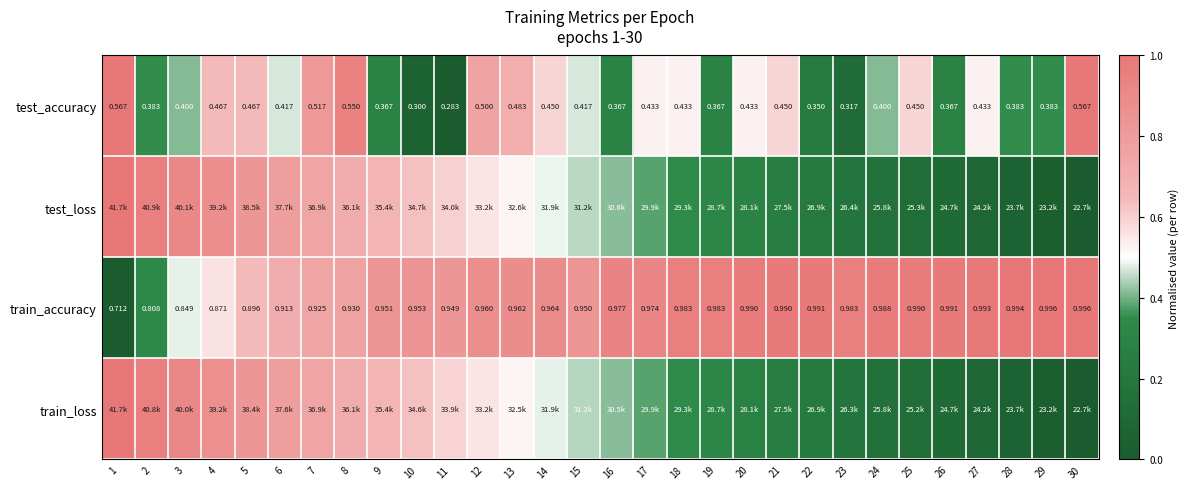

Is the value of test_accuracy at 13 greater than the value of train_accuracy at 27?

No